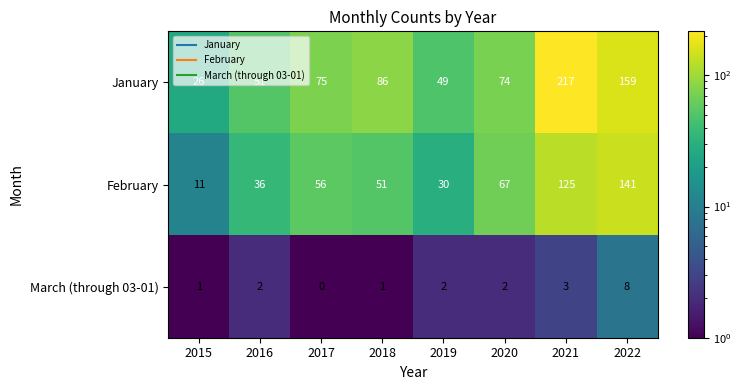

Is the value of January at 2016 greater than the value of March (through 03-01) at 2018?

Yes